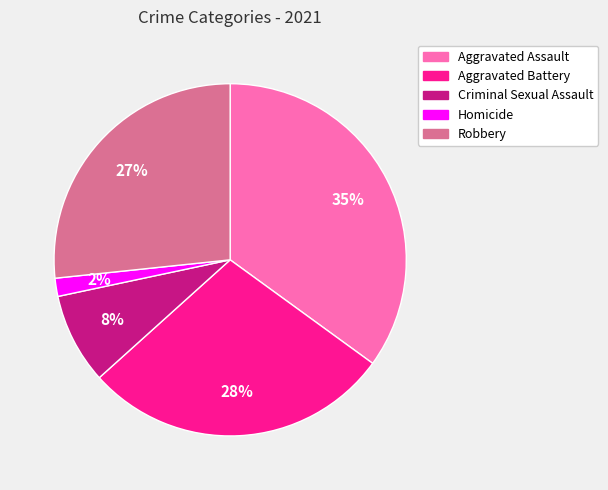

Does Aggravated Battery represent more than half of the total?

No